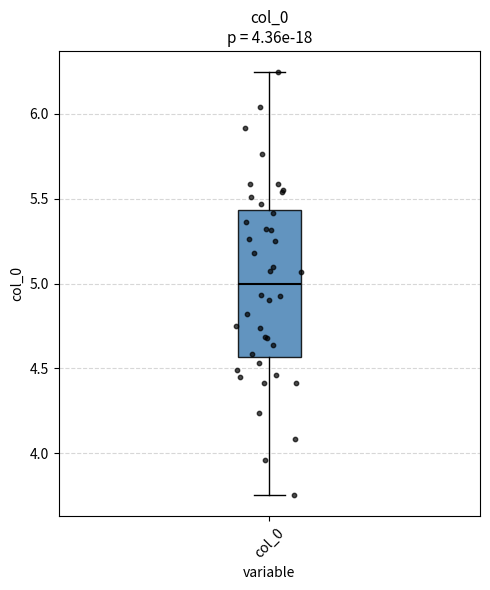

Where does the upper whisker of the box for col_0 end on the y-axis? The values are not printed on the chart, so give them approximately, as read against the axis.

6.25